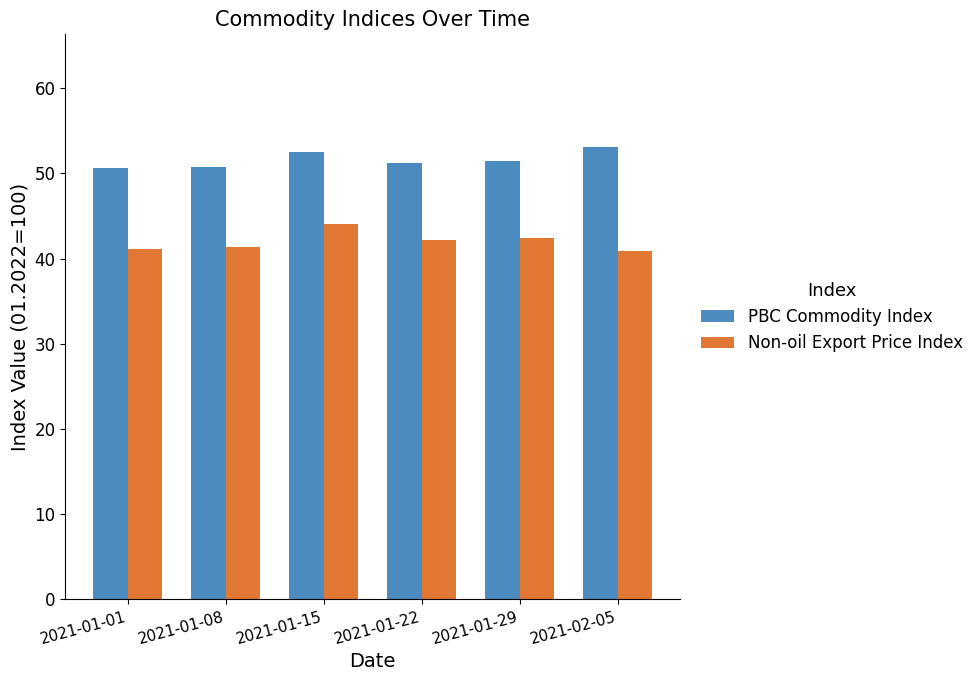

Between 2021-01-01 and 2021-01-22, which series saw the biggest shift?

Non-oil Export Price Index